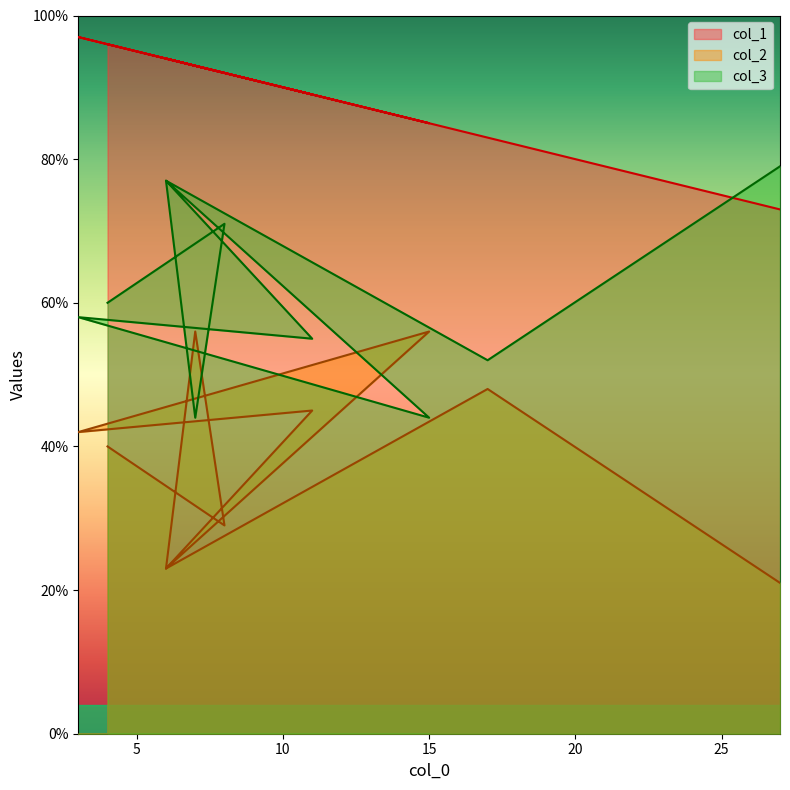

Which series has the largest range (max minus min)?

col_2